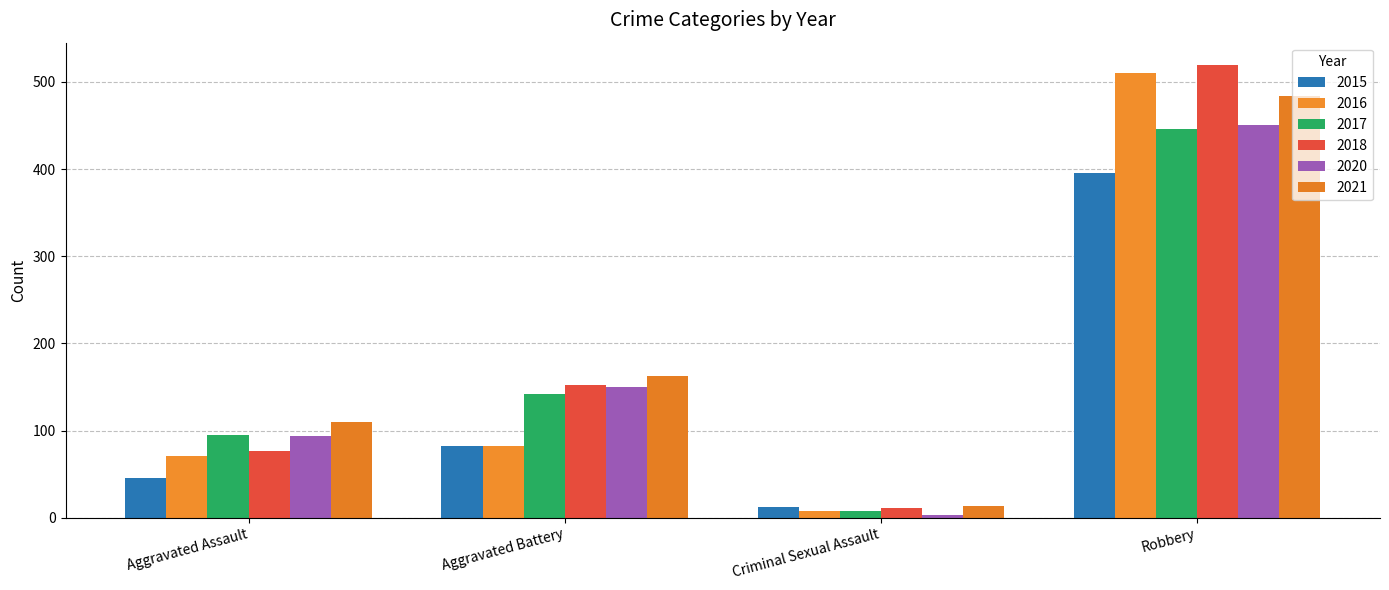

What is the label of the 1st bar from the right?

Robbery